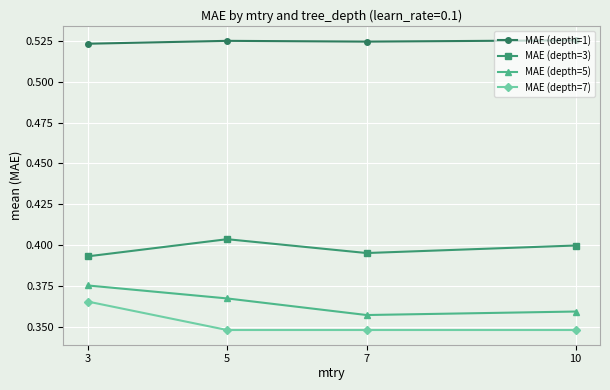

Rank the categories by MAE (depth=5) value from lowest to highest.

7, 10, 5, 3